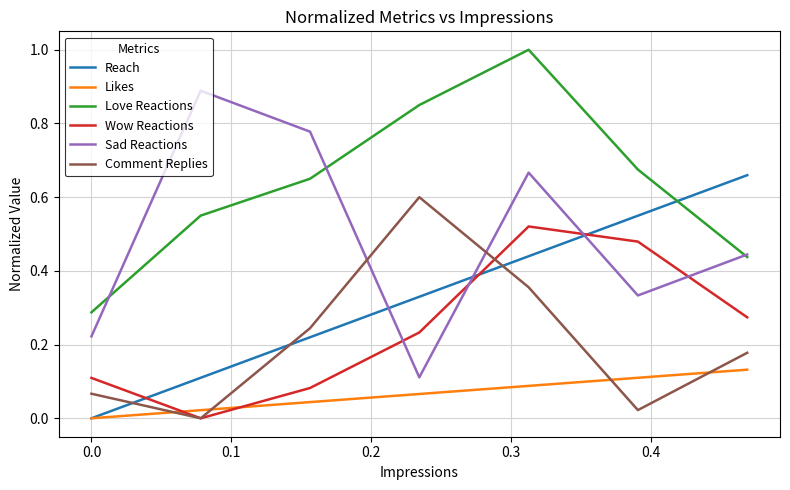

What is the average value of the Reach series?

0.3